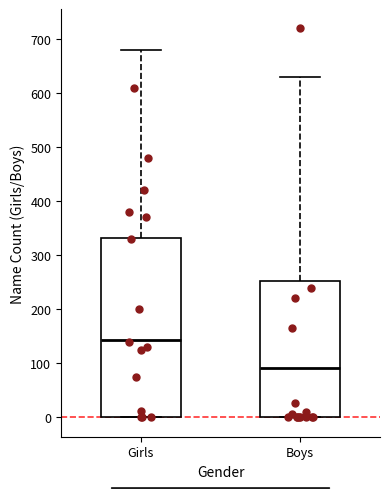

Comparing the boxes themselves (not the whiskers), which one is the tallest?

Girls